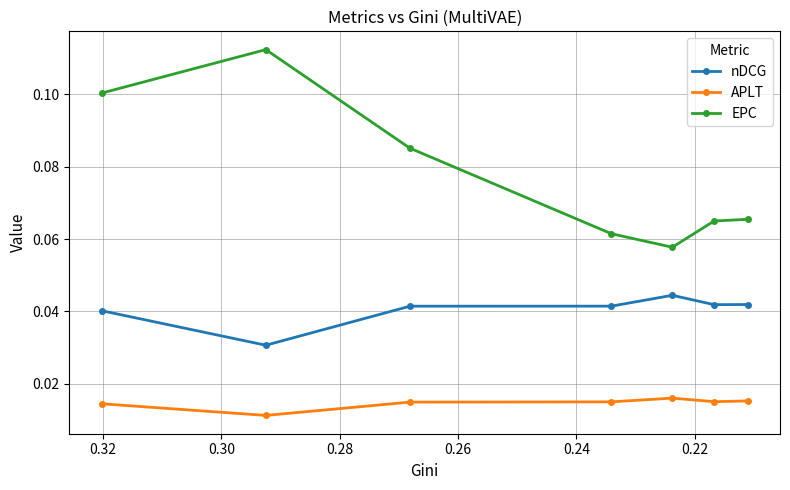

True or false: EPC and APLT cross at least once.

False